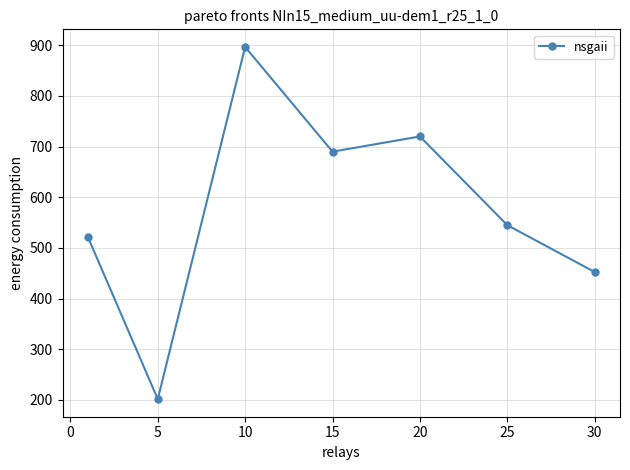

Count the number of data series in this chart.

1